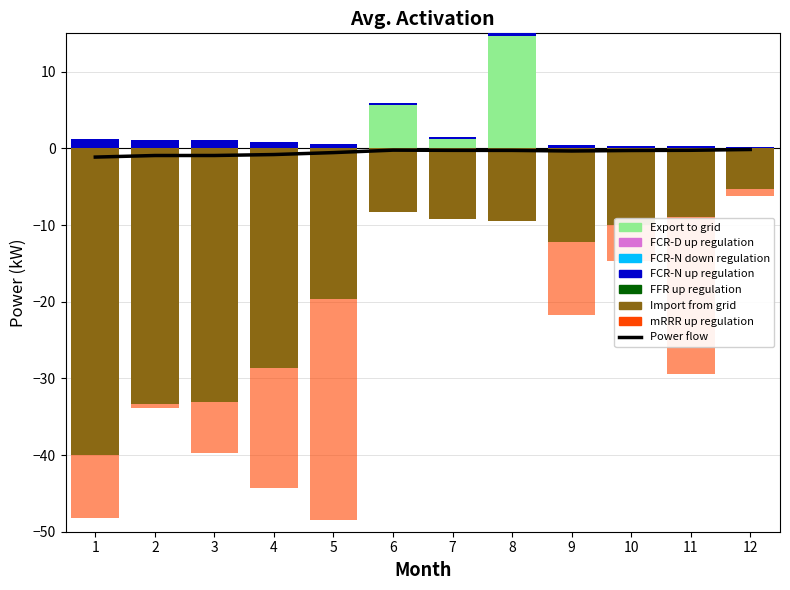

Which series has the largest total across all categories?

Export to grid